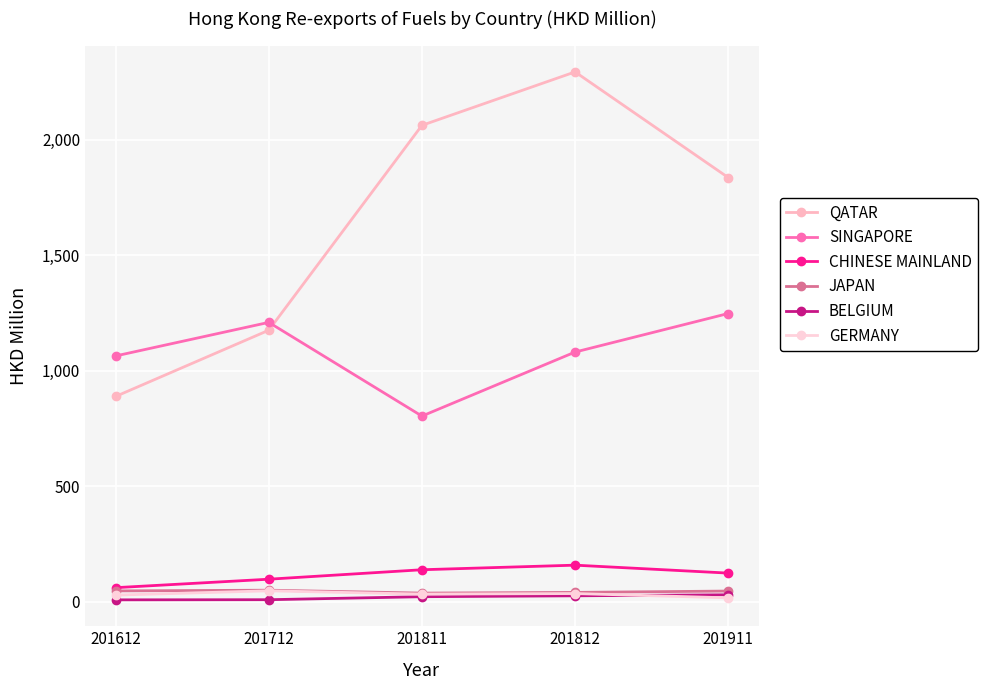

What is the total value across all series at 201911?

3300.3